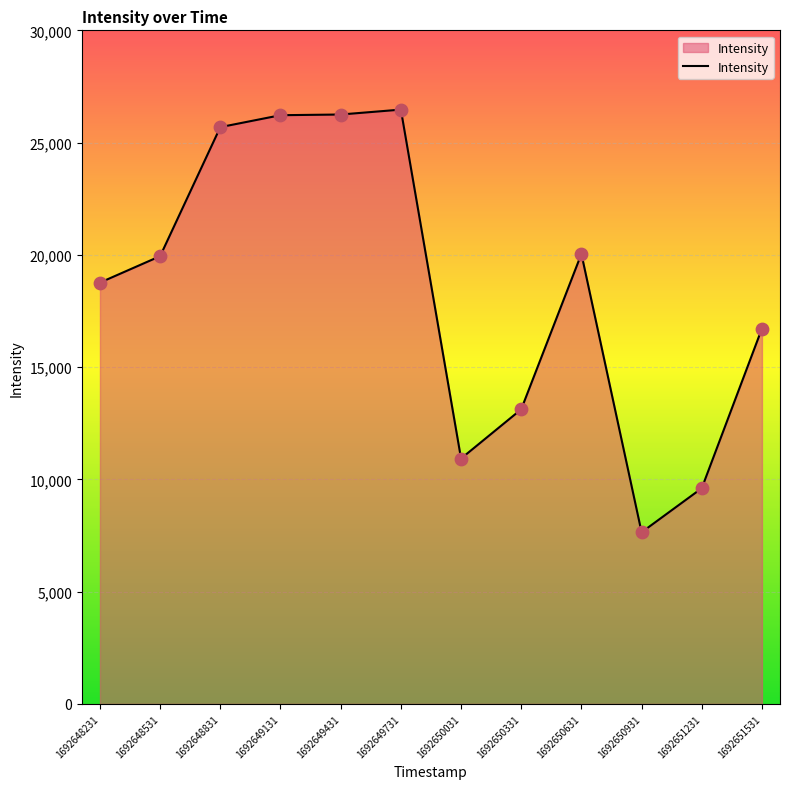

Approximately how many times larger is the value at 1692648531 compared to 1692651531?

1.2